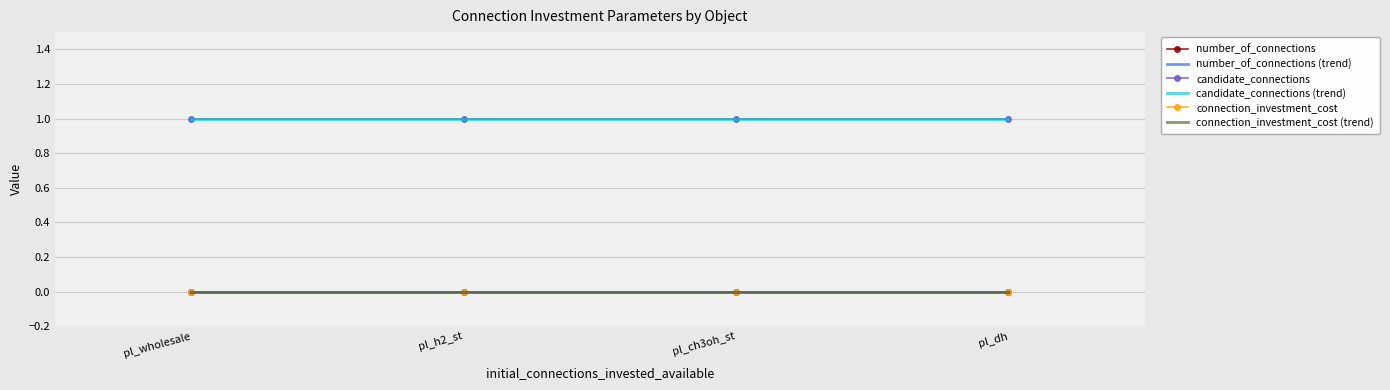

What is the label of the 4th point from the left?

pl_dh